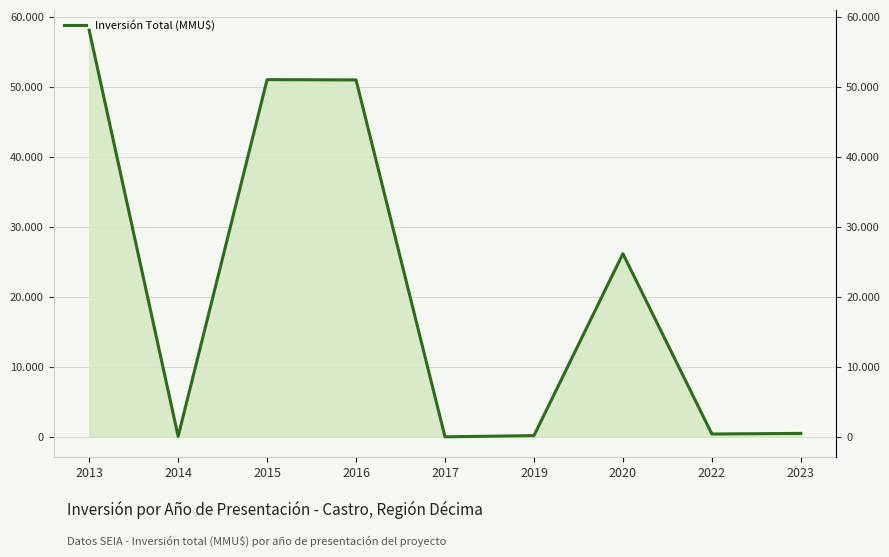

How many series are shown in this chart?

1